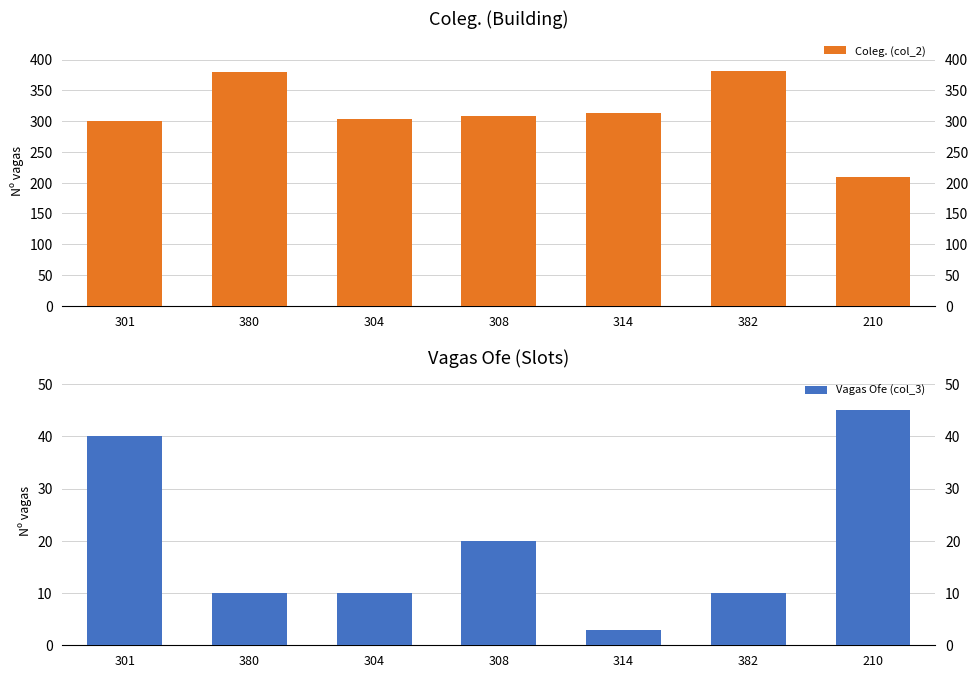

Which series has the largest total across all categories?

Coleg. (col_2)